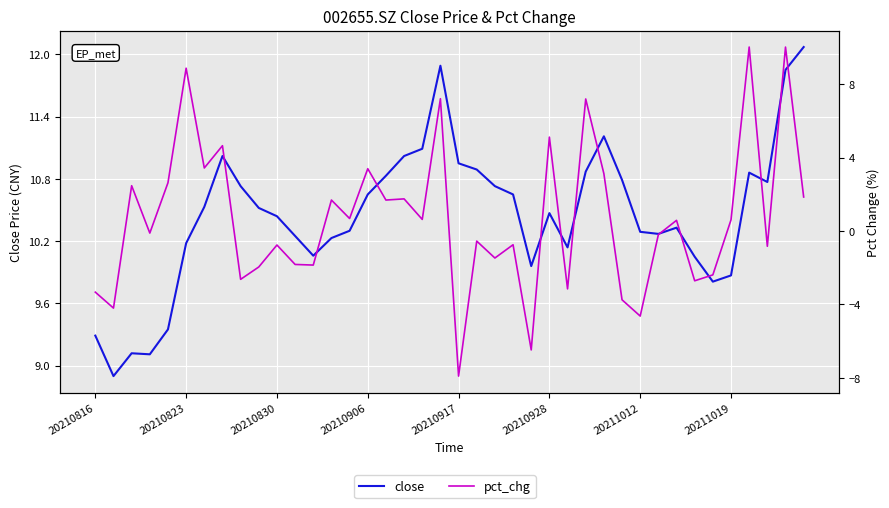

Rank the series by their average value, from lowest to highest.

pct_chg, close